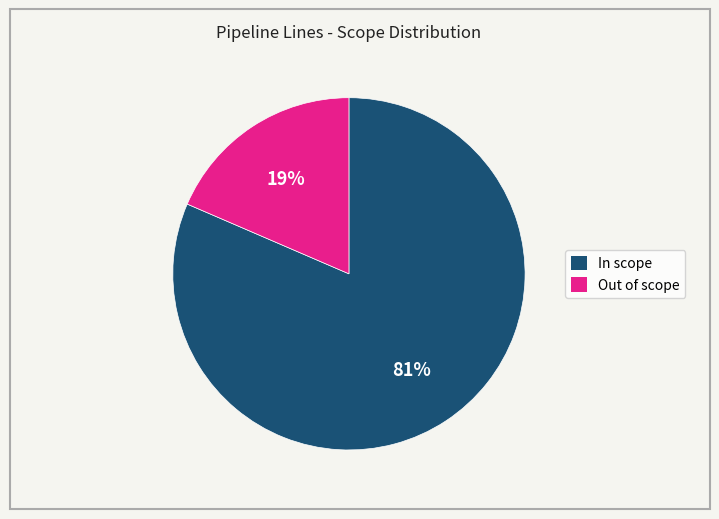

Does any single category account for the majority?

Yes